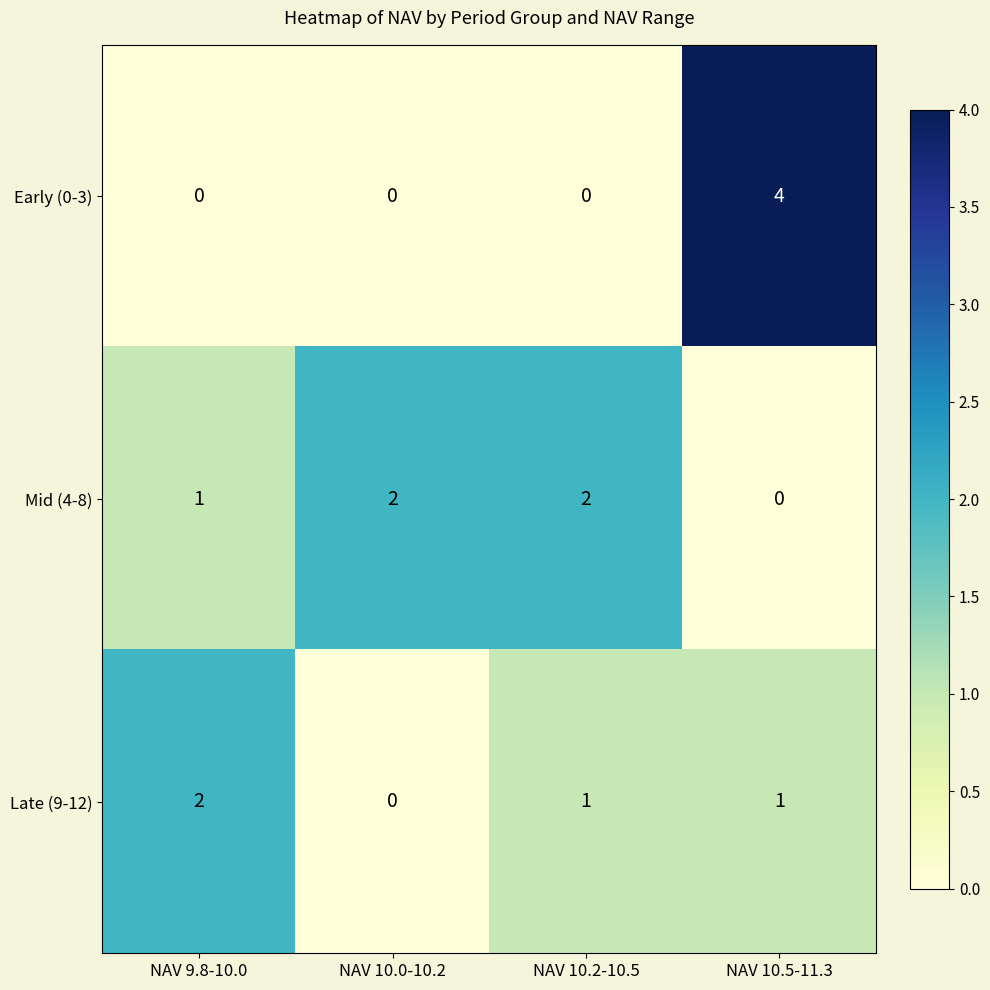

Which series has the widest spread of values?

Early (0-3)